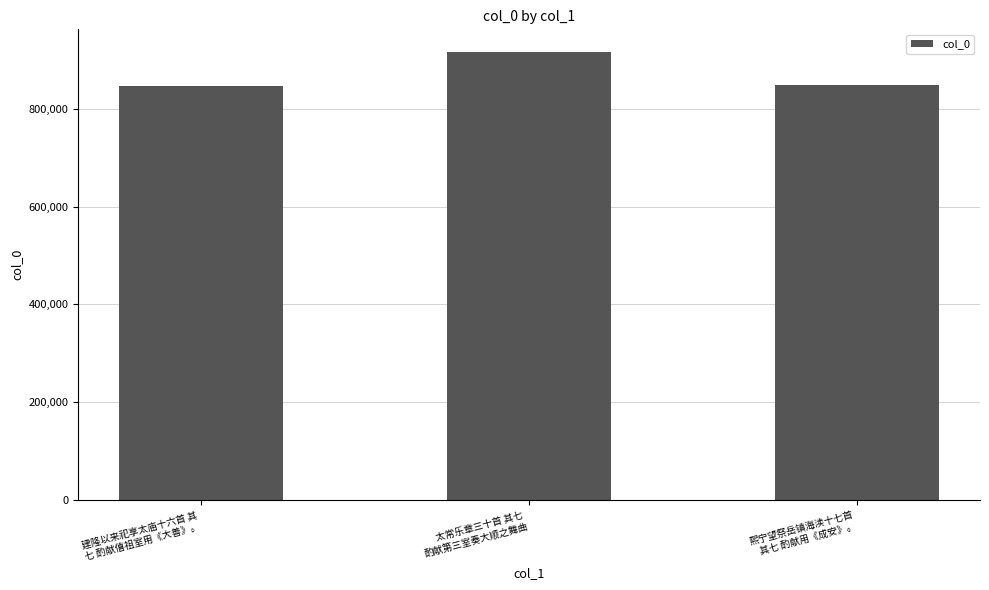

What is the change in value from 建隆以来祀享太庙十六首 其
七 酌献僖祖室用《大善》。 to 太常乐章三十首 其七 
酌献第三室奏大顺之舞曲?

+69133